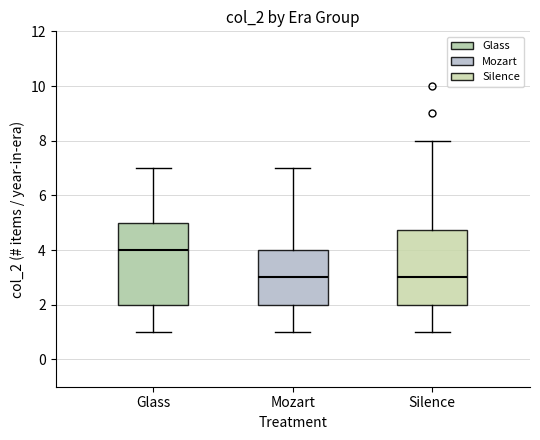

Reading left to right, transcribe this box plot: for each box, give where its median line is, the range the box spans, and where its two whiskers end, as read against the y-axis. The values are not printed on the chart, so give them approximately, as read against the axis.

Glass: median 4.0, box 2.0 to 5.0, whiskers 1.0 to 7.0
Mozart: median 3.0, box 2.0 to 4.0, whiskers 1.0 to 7.0
Silence: median 3.0, box 2.0 to 4.8, whiskers 1.0 to 8.0